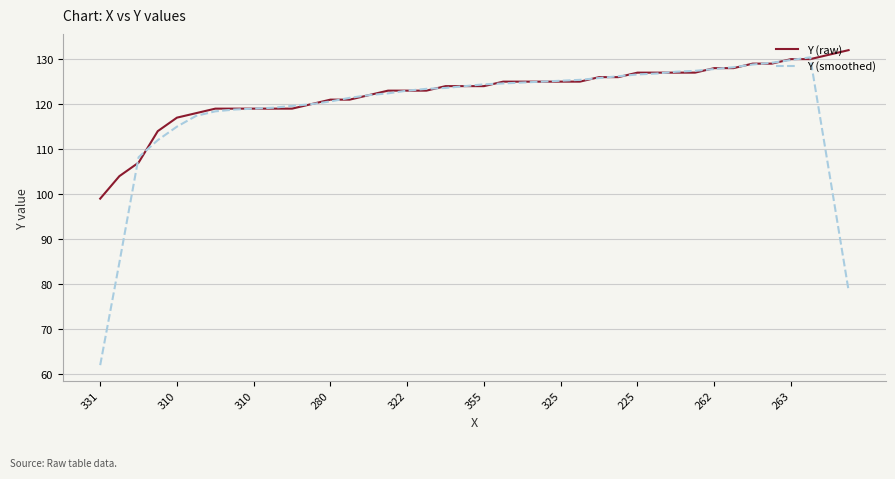

Which series has the largest total across all categories?

Y (raw)